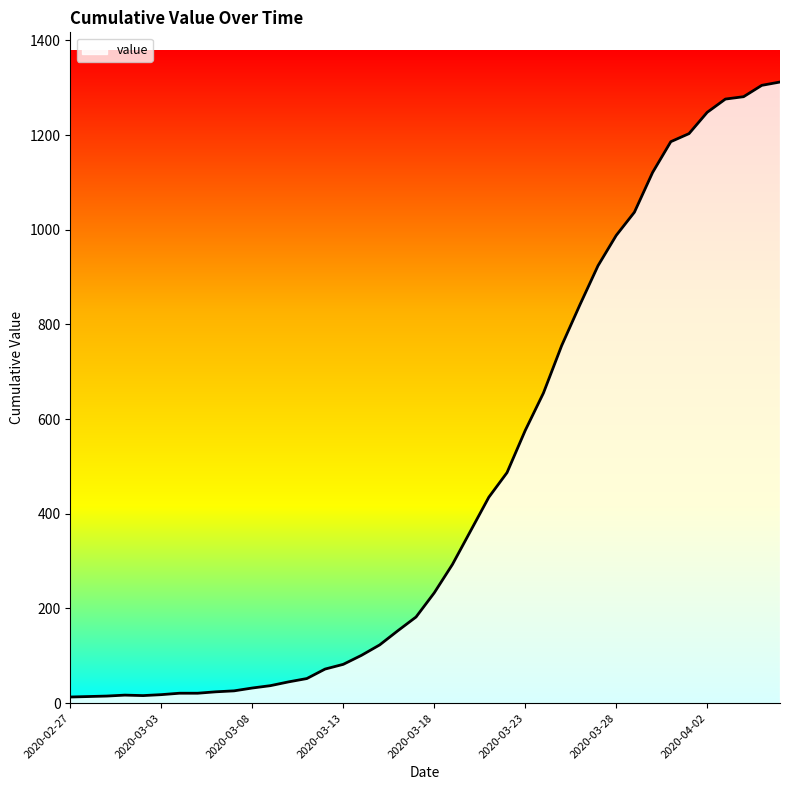

What is the greatest value displayed?

1312